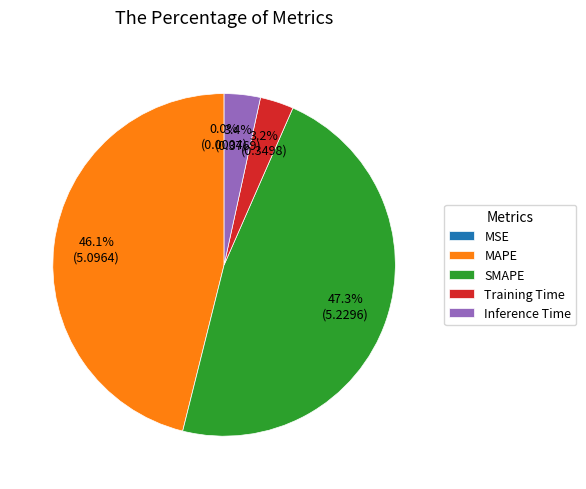

Is Inference Time the majority of the pie?

No